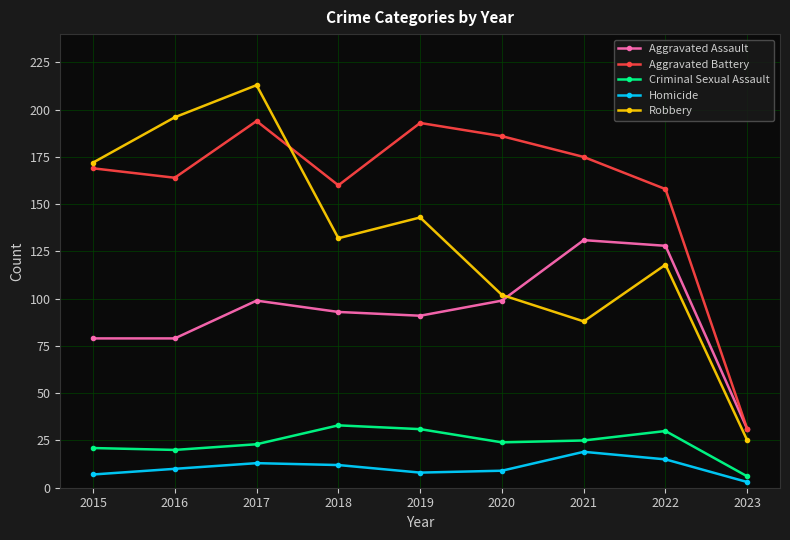

Which series has the largest total across all categories?

Aggravated Battery